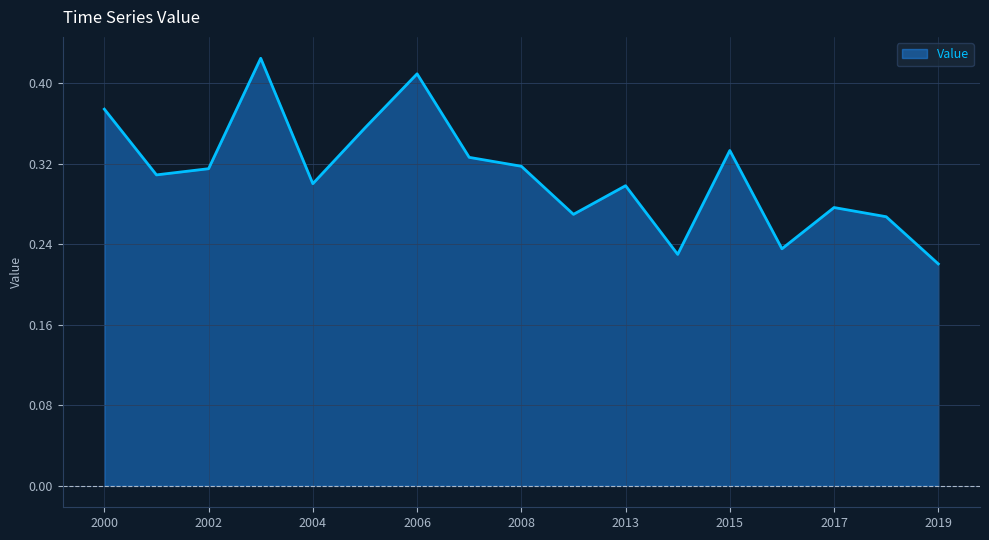

Rank the categories by value from highest to lowest.

2003, 2006, 2000, 2005, 2015, 2007, 2008, 2002, 2001, 2004, 2013, 2017, 2009, 2018, 2016, 2014, 2019